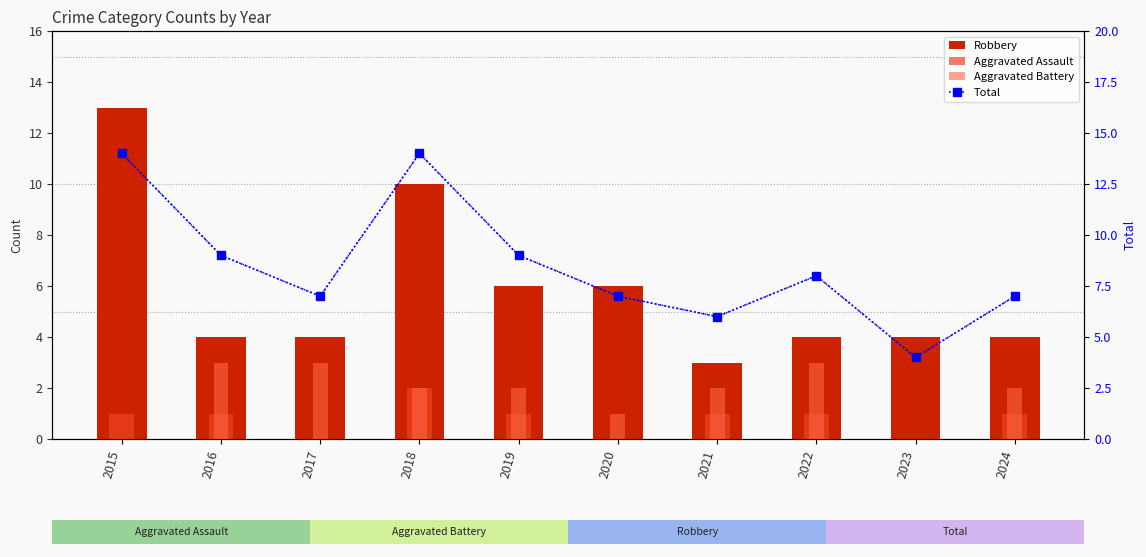

Reading left to right, extract all data points from this chart.

Robbery: 13	4	4	10	6	6	3	4	4	4
Aggravated Assault: 1	1	0	2	1	0	1	1	0	1
Aggravated Battery: 0	3	3	2	2	1	2	3	0	2
Total: 14	9	7	14	9	7	6	8	4	7